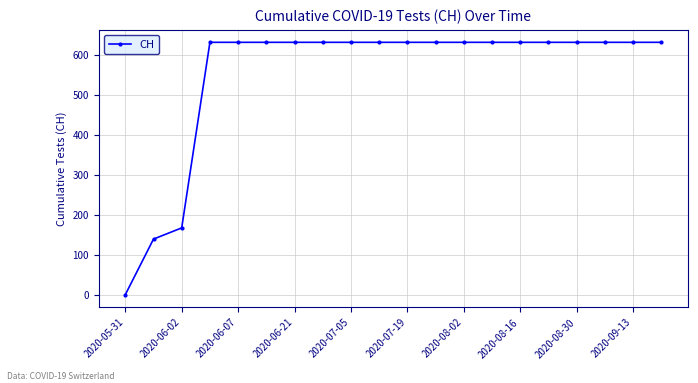

How many lines are shown in the chart?

1